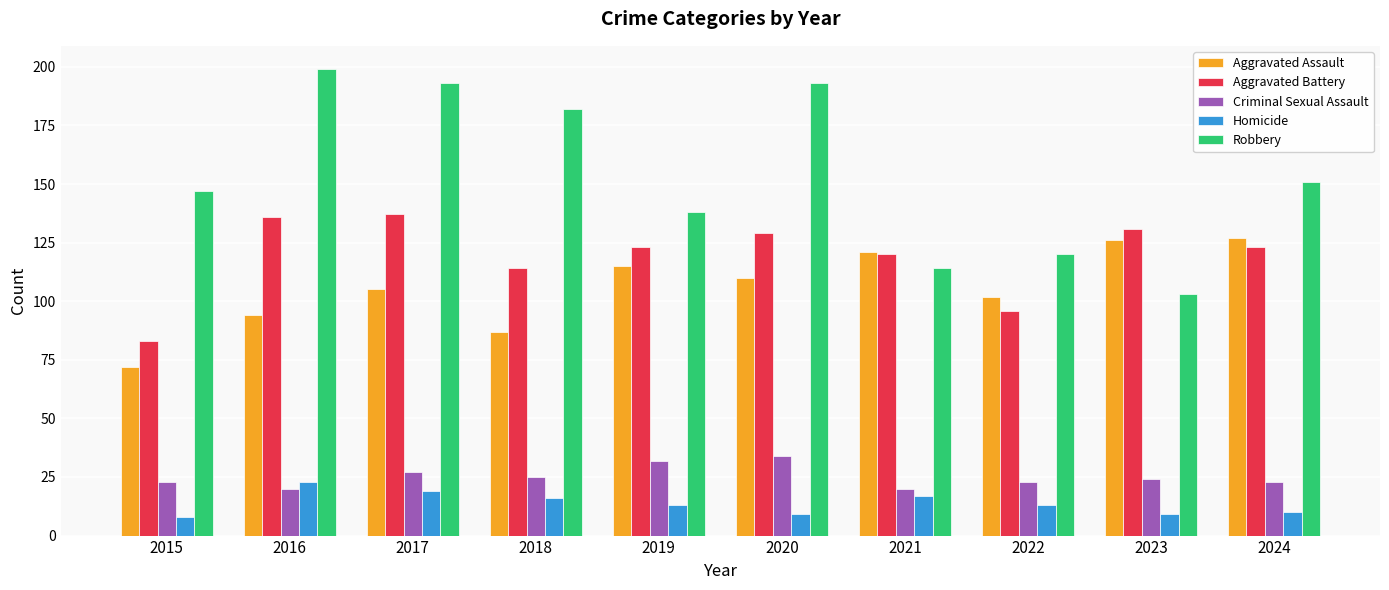

Does the chart contain any negative values?

No